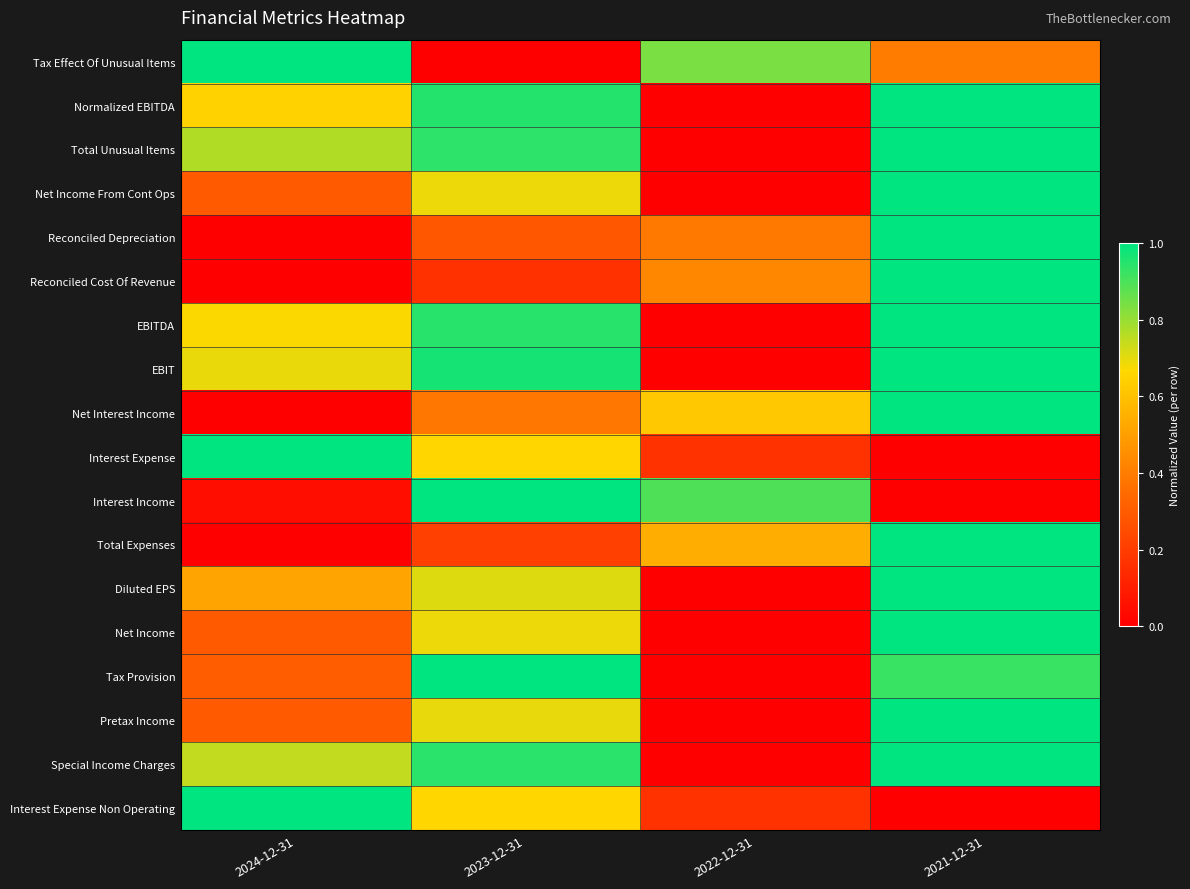

Which label corresponds to the smallest value in the chart?

2023-12-31